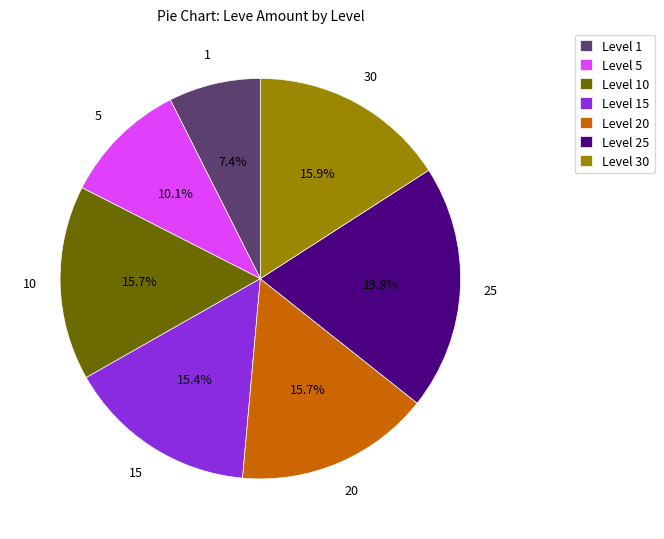

Do Level 15 and Level 5 together represent more than half of the pie?

No